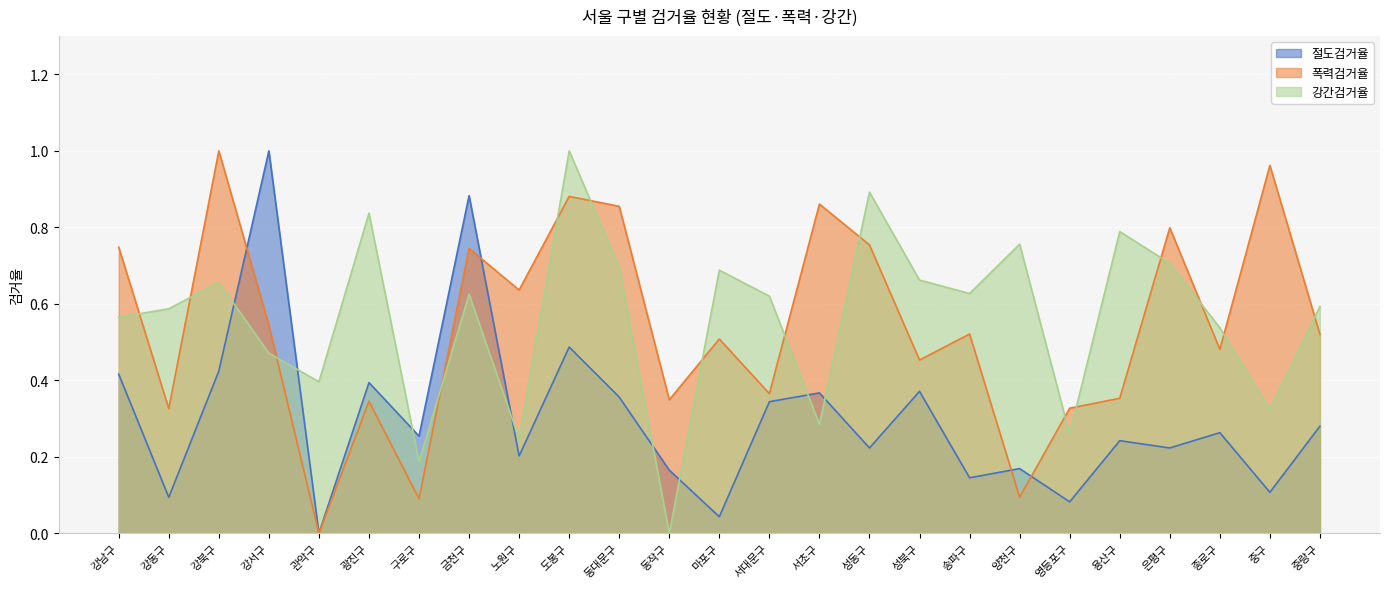

Which series has the widest spread of values?

절도검거율